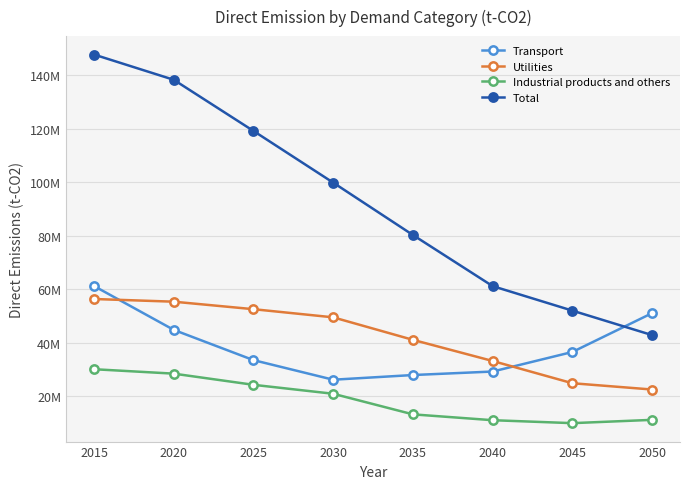

Is this an area chart (filled region under the line)?

Yes